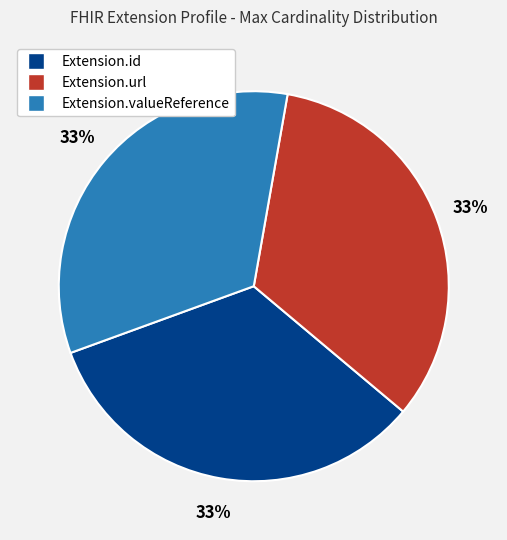

Is there any slice that represents more than half of the pie?

No